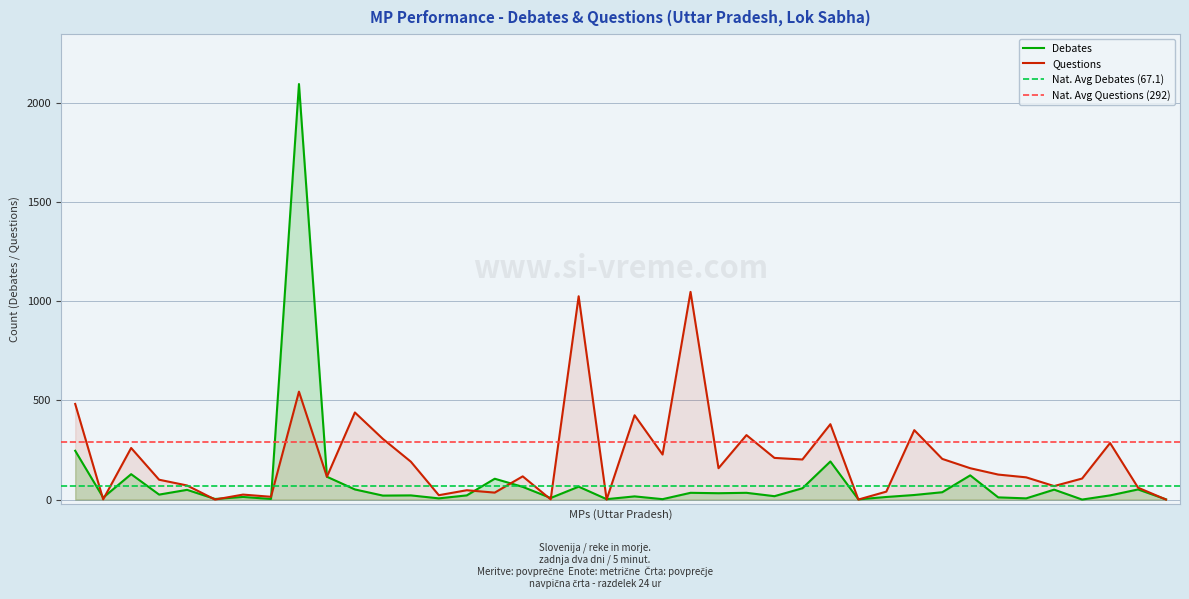

What is the difference between the maximum and minimum values in the Questions series?

1047